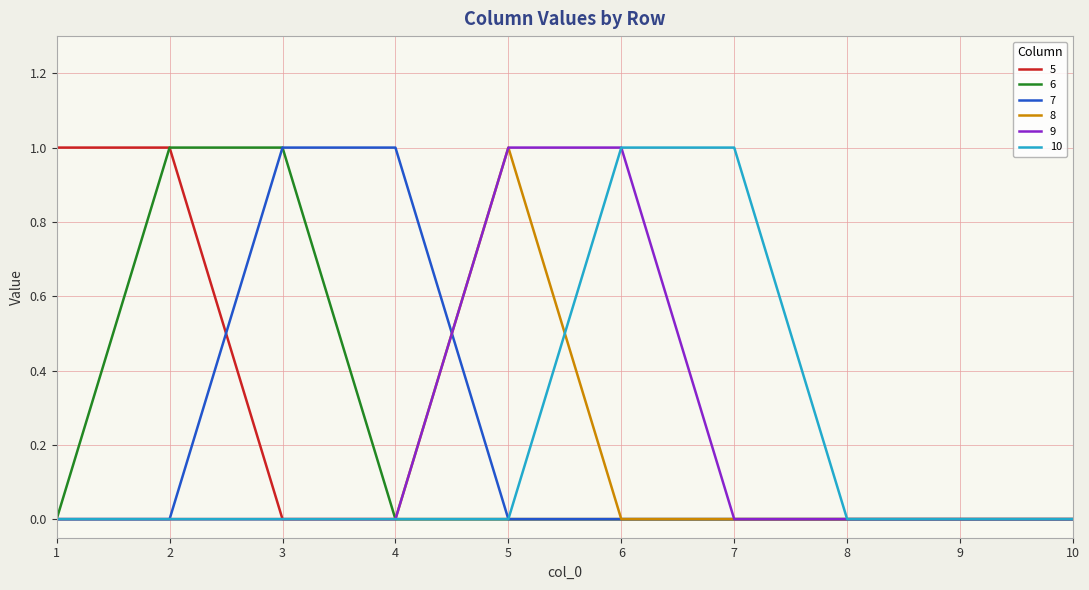

Reading right to left, what are all the values shown in this chart?

5: 10=0	9=0	8=0	7=0	6=0	5=0	4=0	3=0	2=1	1=1
6: 10=0	9=0	8=0	7=0	6=0	5=0	4=0	3=1	2=1	1=0
7: 10=0	9=0	8=0	7=0	6=0	5=0	4=1	3=1	2=0	1=0
8: 10=0	9=0	8=0	7=0	6=0	5=1	4=0	3=0	2=0	1=0
9: 10=0	9=0	8=0	7=0	6=1	5=1	4=0	3=0	2=0	1=0
10: 10=0	9=0	8=0	7=1	6=1	5=0	4=0	3=0	2=0	1=0